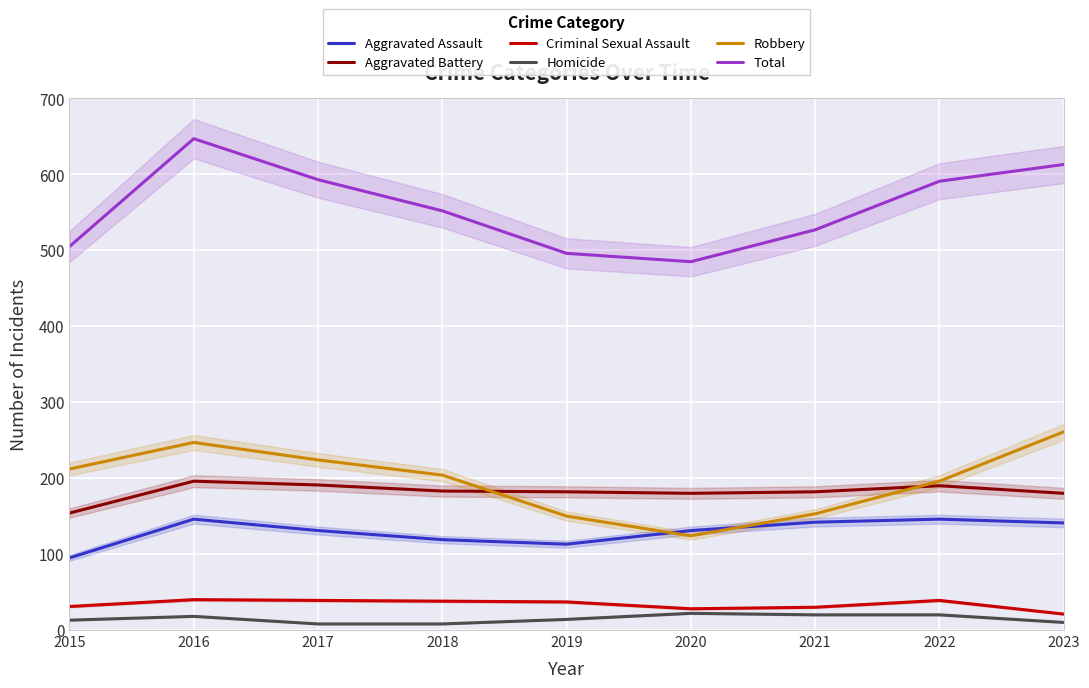

What are all the series names shown in the legend?

Aggravated Assault, Aggravated Battery, Criminal Sexual Assault, Homicide, Robbery, Total